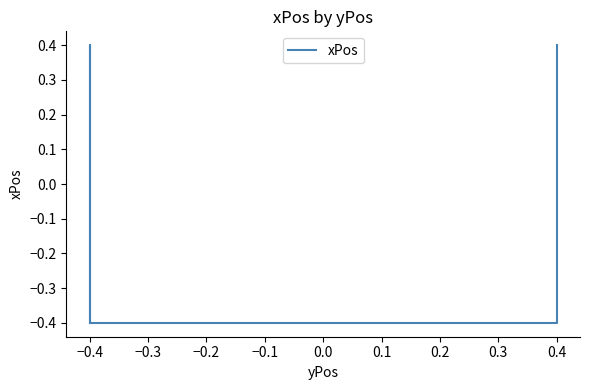

What is the difference between the maximum and minimum values?

0.8